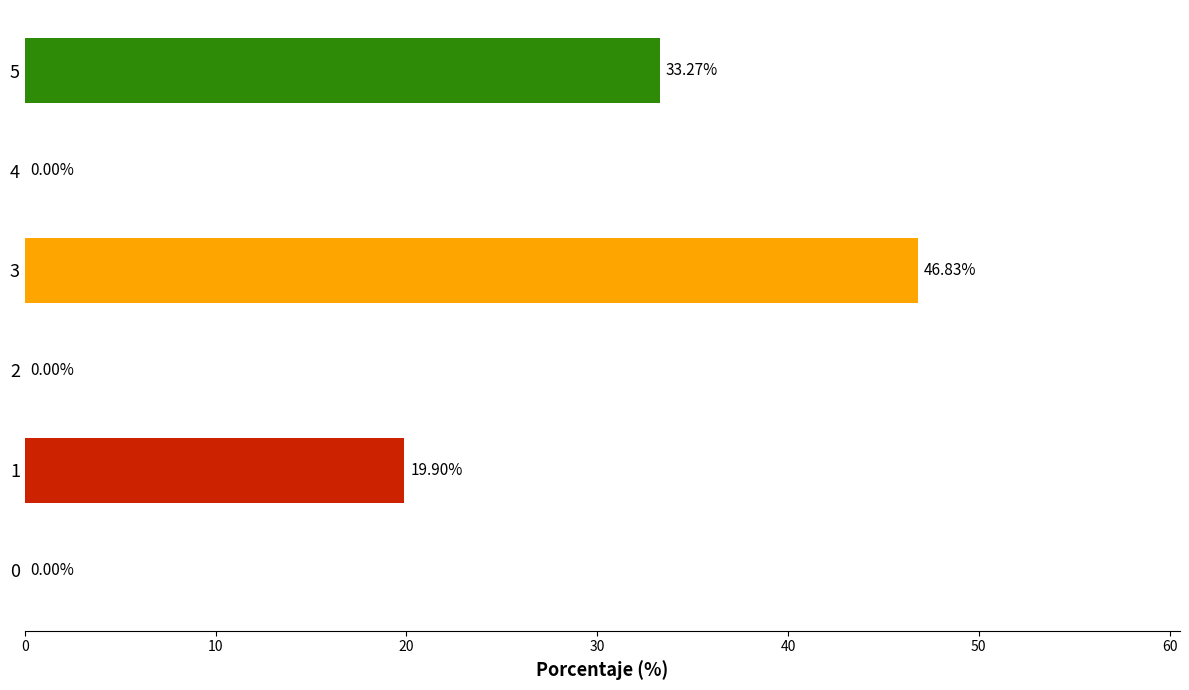

What is the change in value from 0 to 5?

+33.3